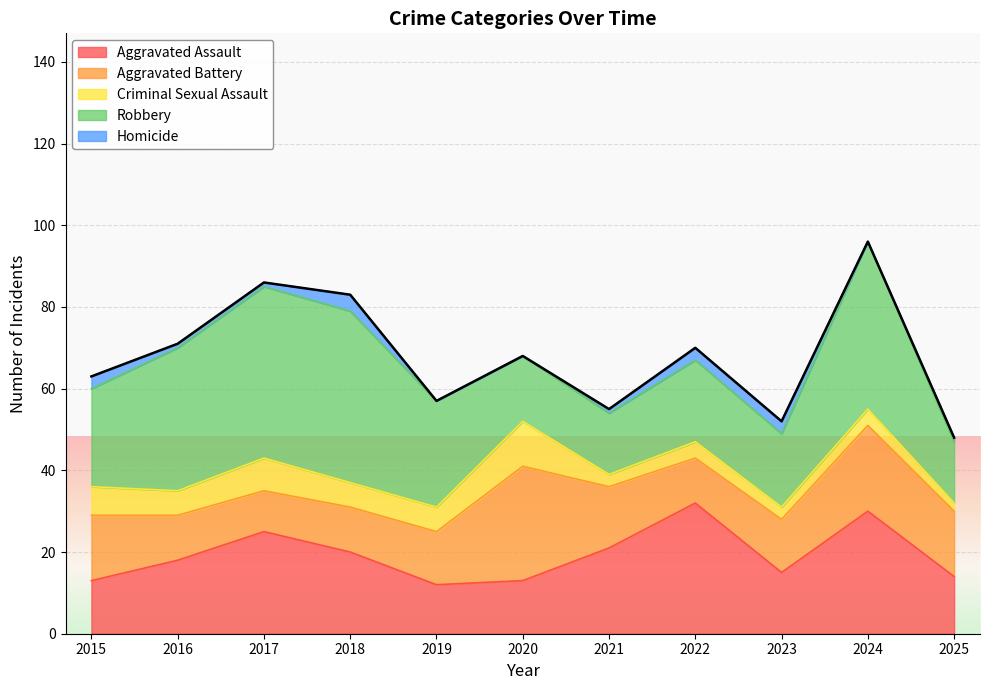

True or false: Aggravated Assault has more than 0 interior local peaks.

True